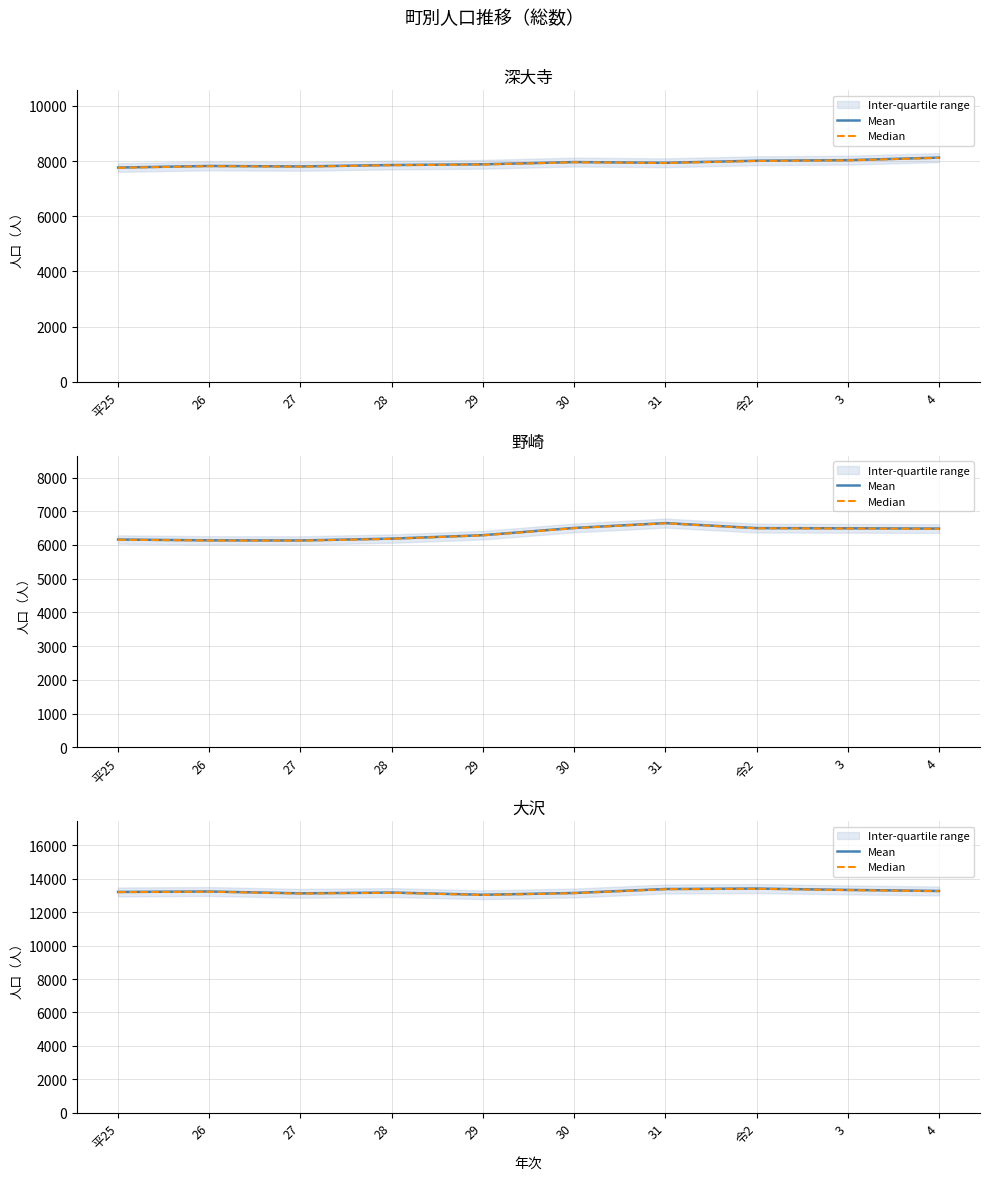

Where does the Median series first go above 13221?

26